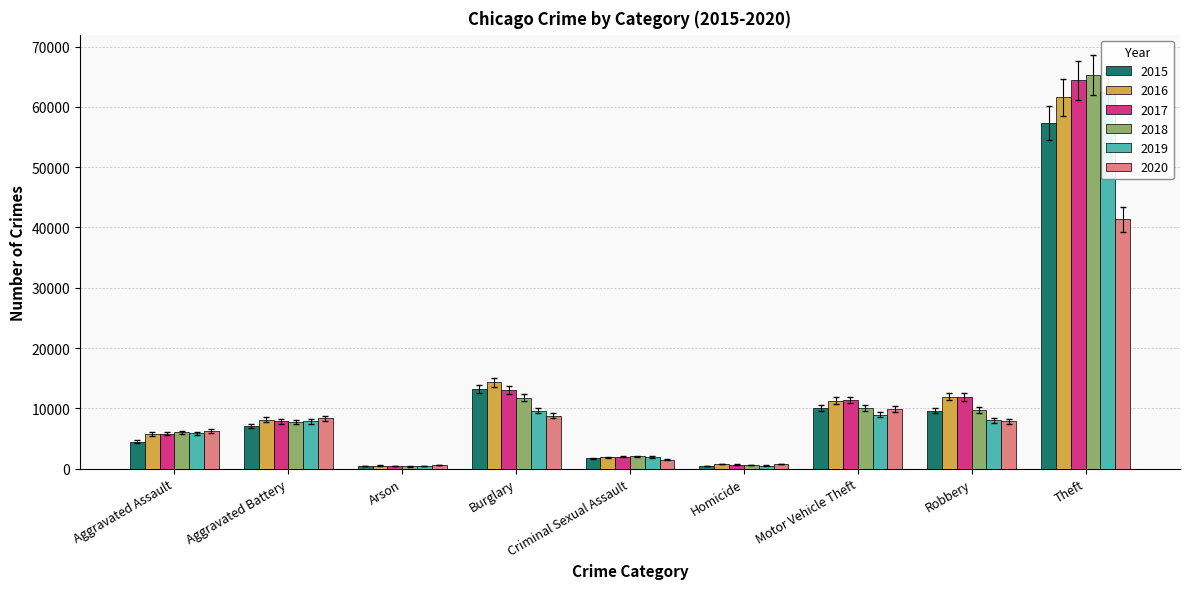

What is the label of the 9th bar from the left?

Theft